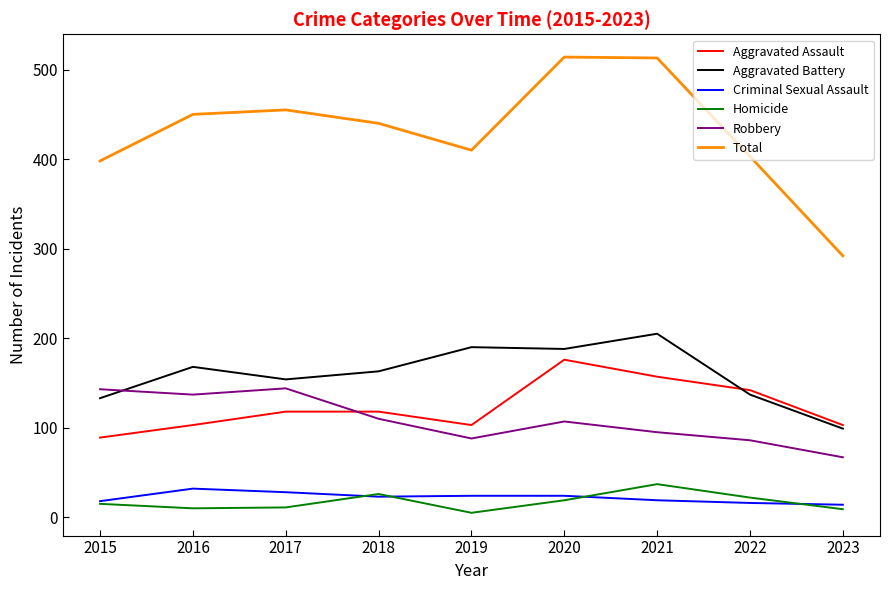

How many distinct data groups are displayed?

6